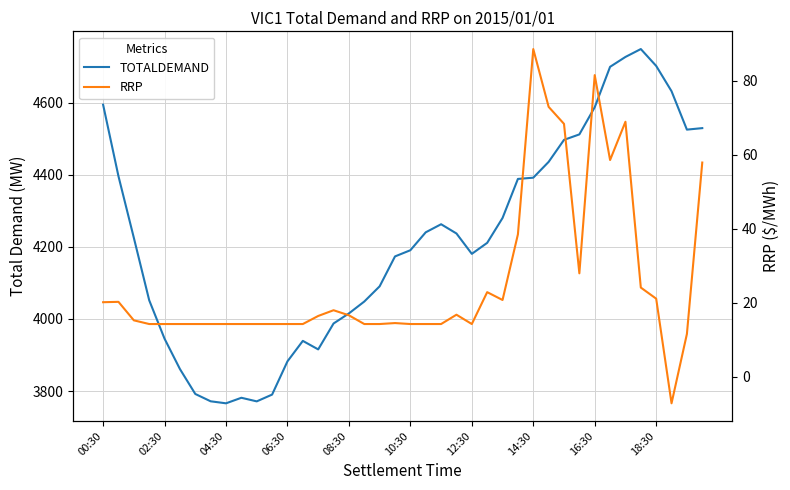

At which category is the sum across all series the highest?

34